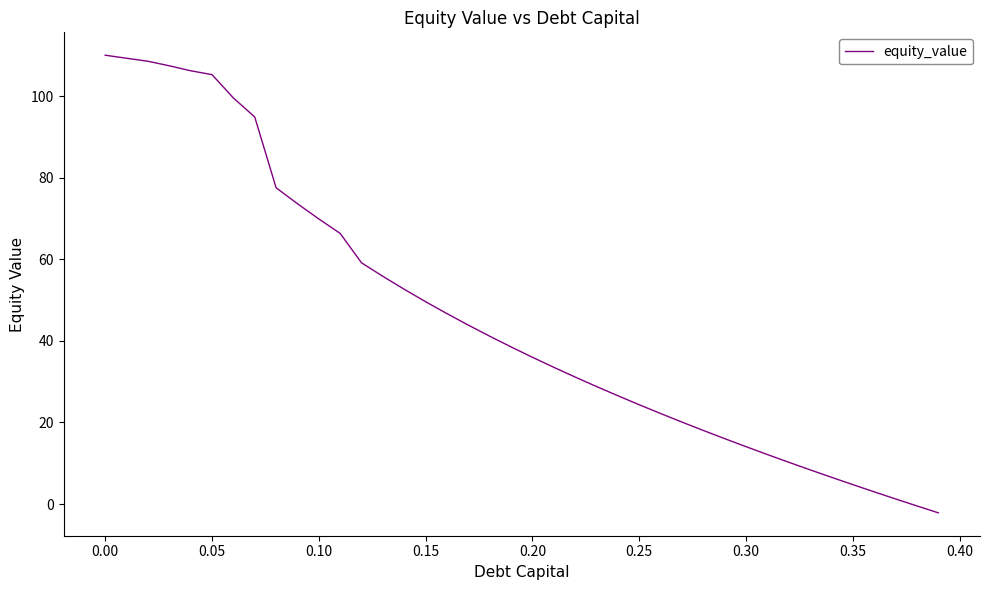

What is the difference between the maximum and minimum values?

112.1